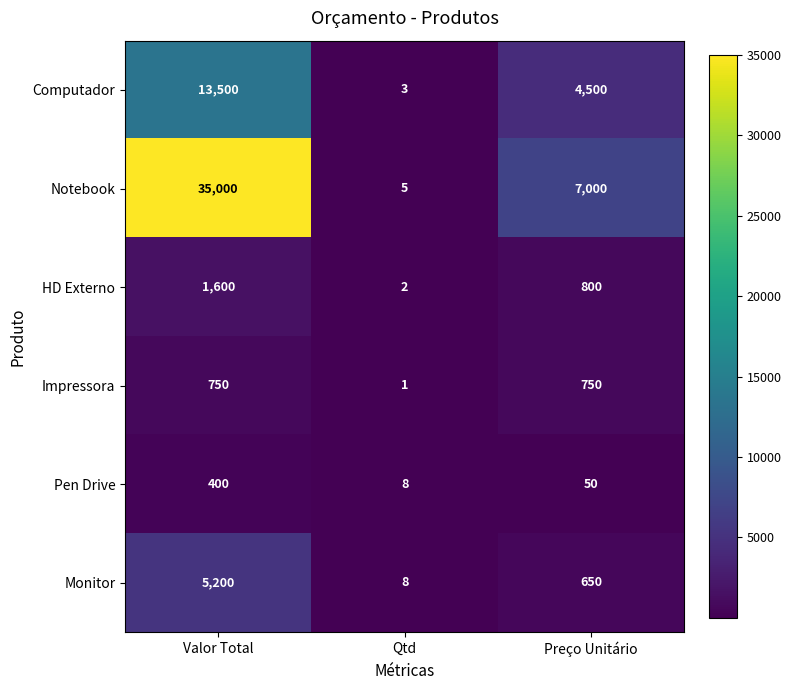

What is the sum of all Computador values?

18003